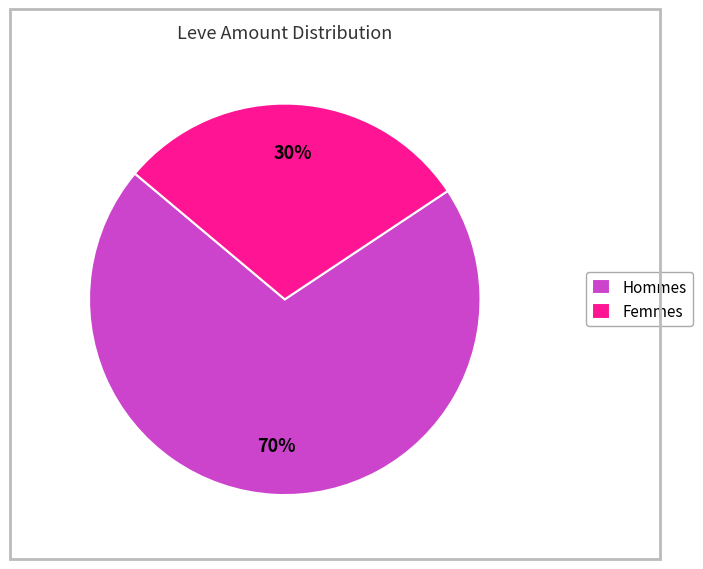

Rank the categories by value from lowest to highest.

Femmes, Hommes